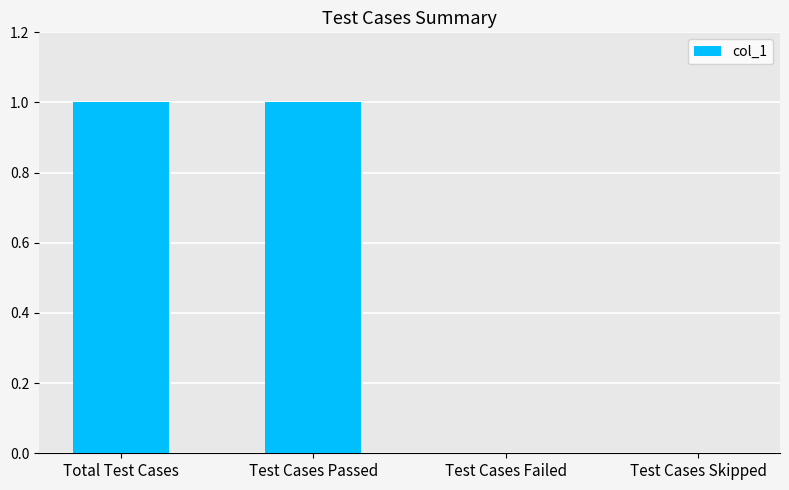

Which has a higher value, Test Cases Passed or Test Cases Failed?

Test Cases Passed